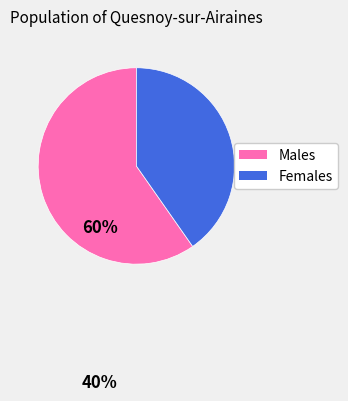

Which slice is the largest?

Males